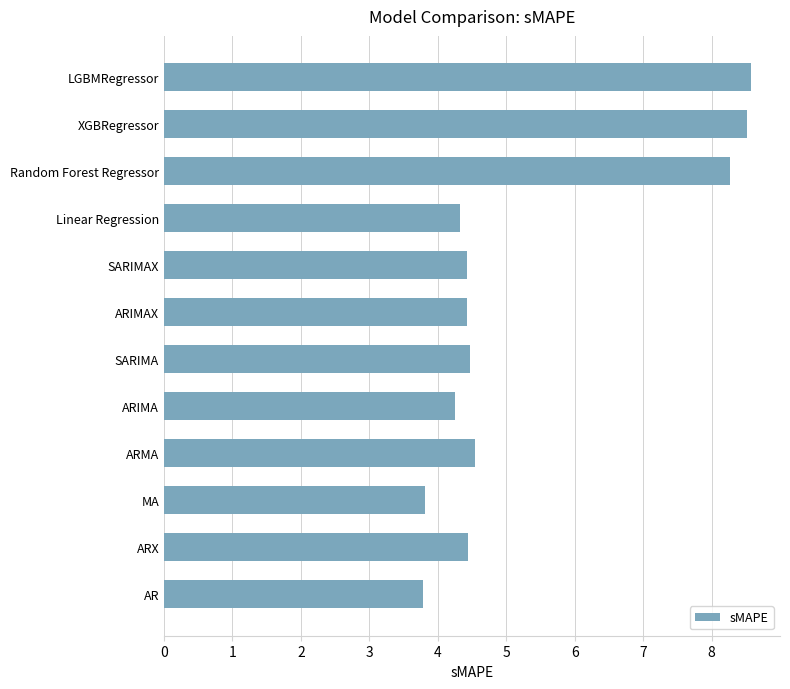

Count the number of data series in this chart.

1